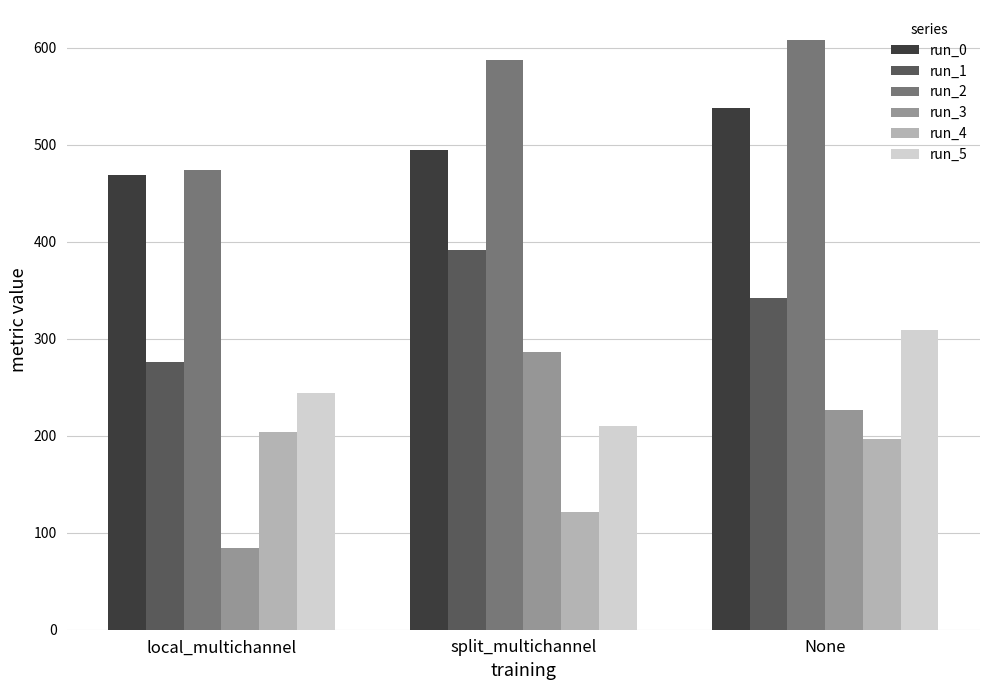

List the labels in order of run_4 value, smallest first.

split_multichannel, None, local_multichannel